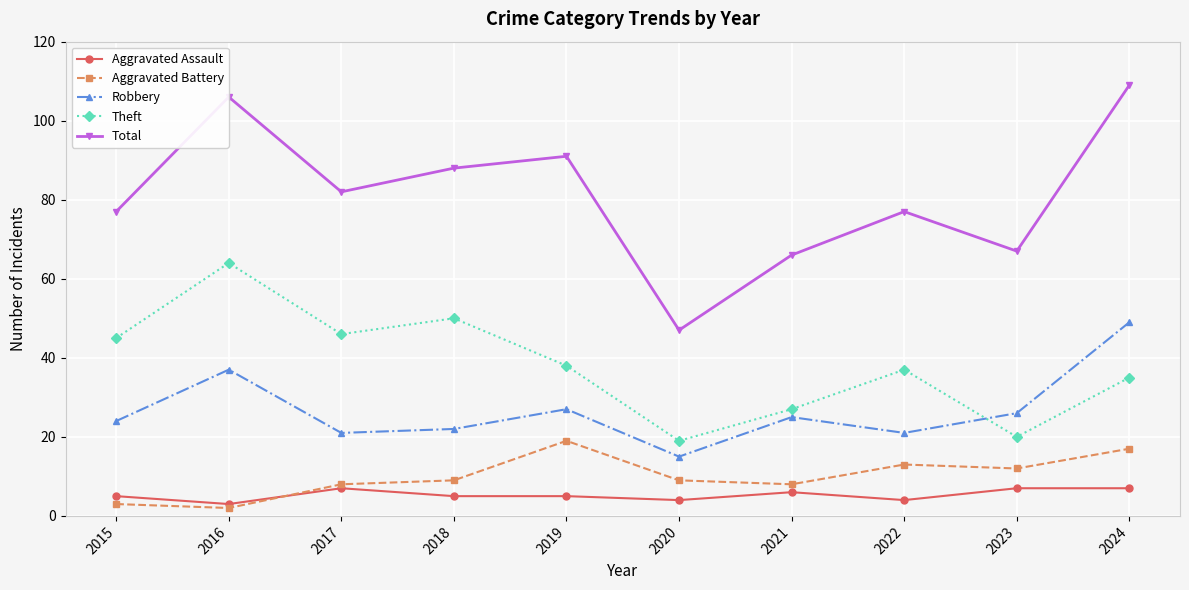

The value of Theft at 2022 is 37. True or false?

True